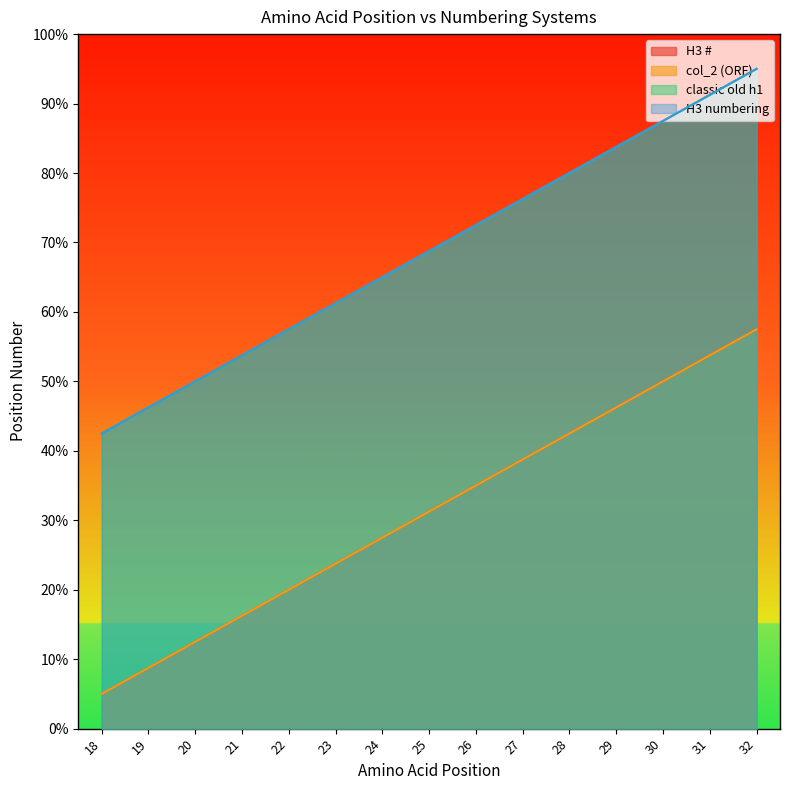

Reading left to right, what are all the values shown in this chart?

H3 #: 5.0	8.8	12.5	16.2	20.0	23.8	27.5	31.2	35.0	38.8	42.5	46.2	50.0	53.8	57.5
col_2 (ORF): 5.0	8.8	12.5	16.2	20.0	23.8	27.5	31.2	35.0	38.8	42.5	46.2	50.0	53.8	57.5
classic old h1: 42.5	46.2	50.0	53.8	57.5	61.2	65.0	68.8	72.5	76.2	80.0	83.8	87.5	91.2	95.0
H3 numbering: 42.5	46.2	50.0	53.8	57.5	61.2	65.0	68.8	72.5	76.2	80.0	83.8	87.5	91.2	95.0